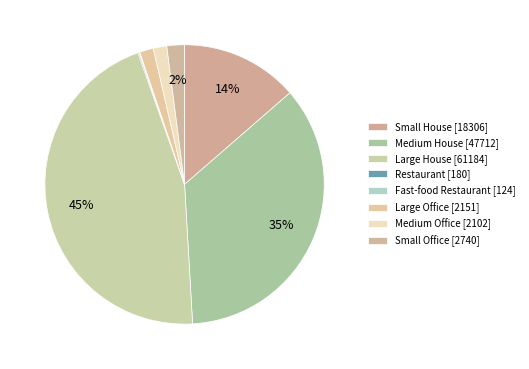

Combined, do Large House and Large Office account for over 50%?

No